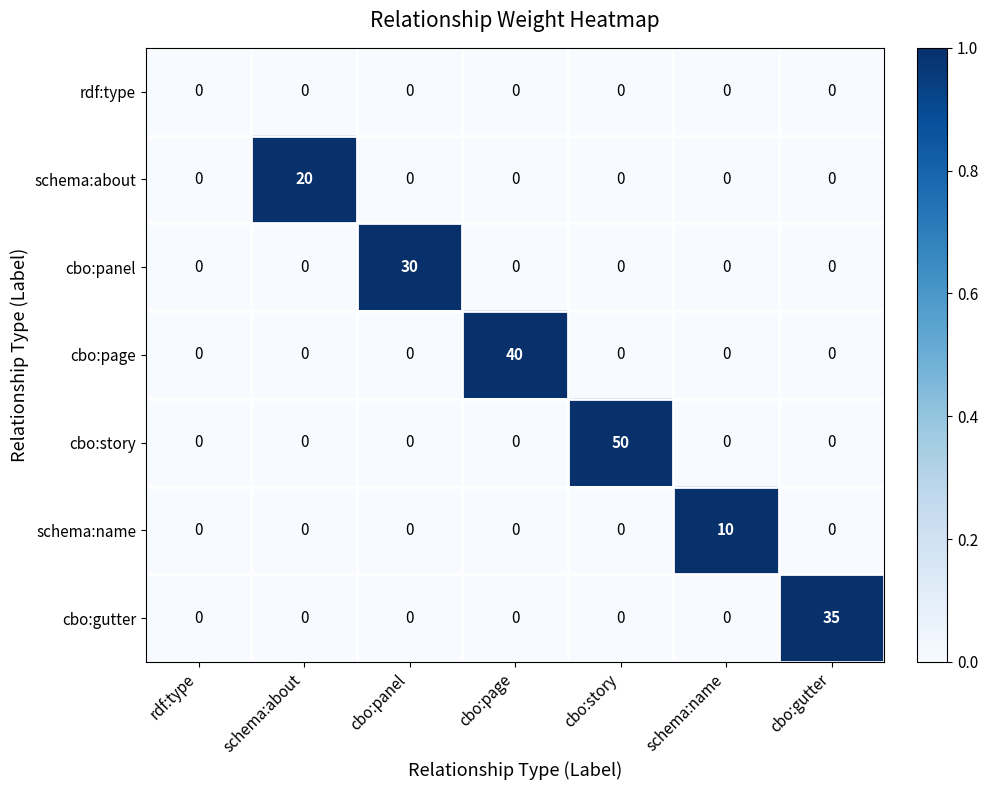

Which series has the largest total across all categories?

cbo:story